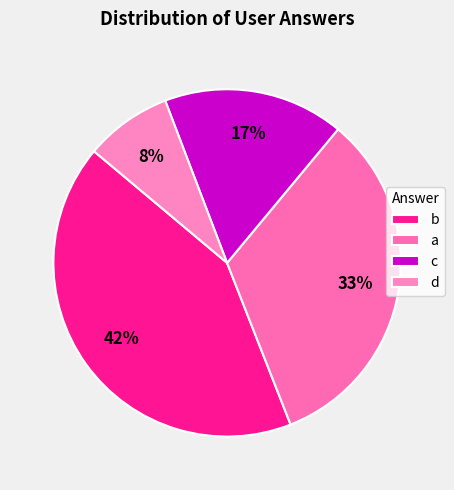

Which slice is the largest?

b